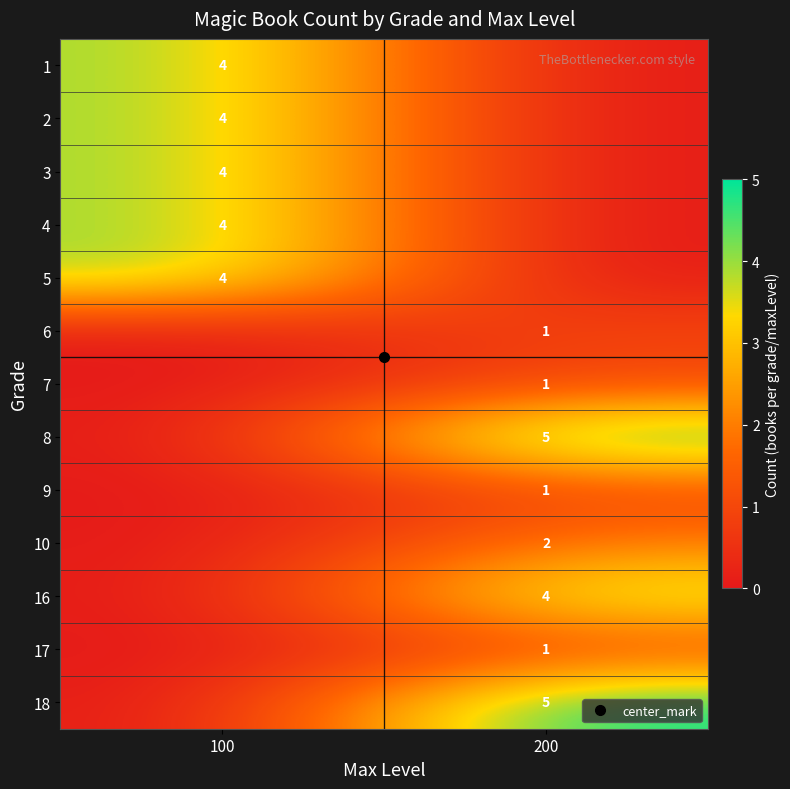

Count the 2 values in the range 0 to 4.

2